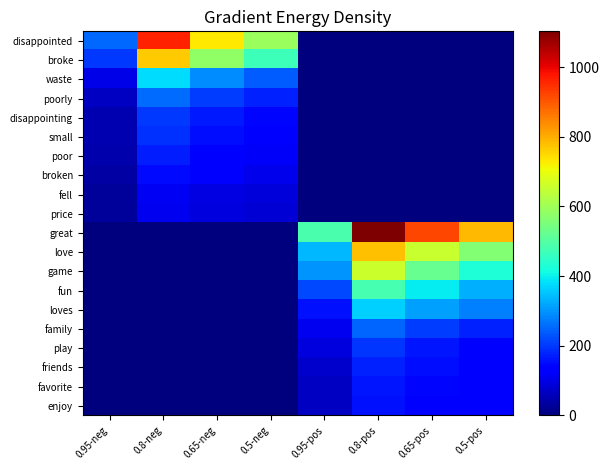

Reading left to right, what are all the values shown in this chart?

disappointed: 0.95-neg=252.7	0.8-neg=963.7	0.65-neg=731.3	0.5-neg=593.4	0.95-pos=0.0	0.8-pos=0.0	0.65-pos=0.0	0.5-pos=0.0
broke: 0.95-neg=201.2	0.8-neg=763.5	0.65-neg=578.5	0.5-neg=468.6	0.95-pos=0.0	0.8-pos=0.0	0.65-pos=0.0	0.5-pos=0.0
waste: 0.95-neg=99.2	0.8-neg=377.6	0.65-neg=291.5	0.5-neg=240.4	0.95-pos=0.0	0.8-pos=0.0	0.65-pos=0.0	0.5-pos=0.0
poorly: 0.95-neg=65.6	0.8-neg=256.3	0.65-neg=205.5	0.5-neg=175.3	0.95-pos=0.0	0.8-pos=0.0	0.65-pos=0.0	0.5-pos=0.0
disappointing: 0.95-neg=51.0	0.8-neg=200.9	0.65-neg=164.1	0.5-neg=142.2	0.95-pos=0.0	0.8-pos=0.0	0.65-pos=0.0	0.5-pos=0.0
small: 0.95-neg=50.5	0.8-neg=193.3	0.65-neg=154.2	0.5-neg=131.0	0.95-pos=0.0	0.8-pos=0.0	0.65-pos=0.0	0.5-pos=0.0
poor: 0.95-neg=43.4	0.8-neg=168.9	0.65-neg=137.8	0.5-neg=119.4	0.95-pos=0.0	0.8-pos=0.0	0.65-pos=0.0	0.5-pos=0.0
broken: 0.95-neg=38.5	0.8-neg=149.8	0.65-neg=123.2	0.5-neg=107.4	0.95-pos=0.0	0.8-pos=0.0	0.65-pos=0.0	0.5-pos=0.0
fell: 0.95-neg=28.9	0.8-neg=113.6	0.65-neg=96.6	0.5-neg=86.6	0.95-pos=0.0	0.8-pos=0.0	0.65-pos=0.0	0.5-pos=0.0
price: 0.95-neg=28.7	0.8-neg=111.1	0.65-neg=93.3	0.5-neg=82.8	0.95-pos=0.0	0.8-pos=0.0	0.65-pos=0.0	0.5-pos=0.0
great: 0.95-neg=0.0	0.8-neg=0.0	0.65-neg=0.0	0.5-neg=0.0	0.95-pos=483.8	0.8-pos=1103.2	0.65-pos=919.7	0.5-pos=788.2
love: 0.95-neg=0.0	0.8-neg=0.0	0.65-neg=0.0	0.5-neg=0.0	0.95-pos=339.6	0.8-pos=778.1	0.65-pos=653.0	0.5-pos=563.2
game: 0.95-neg=0.0	0.8-neg=0.0	0.65-neg=0.0	0.5-neg=0.0	0.95-pos=301.5	0.8-pos=657.5	0.65-pos=524.6	0.5-pos=429.3
fun: 0.95-neg=0.0	0.8-neg=0.0	0.65-neg=0.0	0.5-neg=0.0	0.95-pos=216.1	0.8-pos=481.0	0.65-pos=393.3	0.5-pos=330.4
loves: 0.95-neg=0.0	0.8-neg=0.0	0.65-neg=0.0	0.5-neg=0.0	0.95-pos=156.4	0.8-pos=364.8	0.65-pos=313.5	0.5-pos=276.8
family: 0.95-neg=0.0	0.8-neg=0.0	0.65-neg=0.0	0.5-neg=0.0	0.95-pos=109.8	0.8-pos=246.9	0.65-pos=206.0	0.5-pos=176.6
play: 0.95-neg=0.0	0.8-neg=0.0	0.65-neg=0.0	0.5-neg=0.0	0.95-pos=91.2	0.8-pos=197.9	0.65-pos=159.7	0.5-pos=132.4
friends: 0.95-neg=0.0	0.8-neg=0.0	0.65-neg=0.0	0.5-neg=0.0	0.95-pos=73.9	0.8-pos=173.3	0.65-pos=151.9	0.5-pos=136.5
favorite: 0.95-neg=0.0	0.8-neg=0.0	0.65-neg=0.0	0.5-neg=0.0	0.95-pos=66.6	0.8-pos=160.2	0.65-pos=144.0	0.5-pos=132.4
enjoy: 0.95-neg=0.0	0.8-neg=0.0	0.65-neg=0.0	0.5-neg=0.0	0.95-pos=66.3	0.8-pos=157.9	0.65-pos=140.7	0.5-pos=128.4